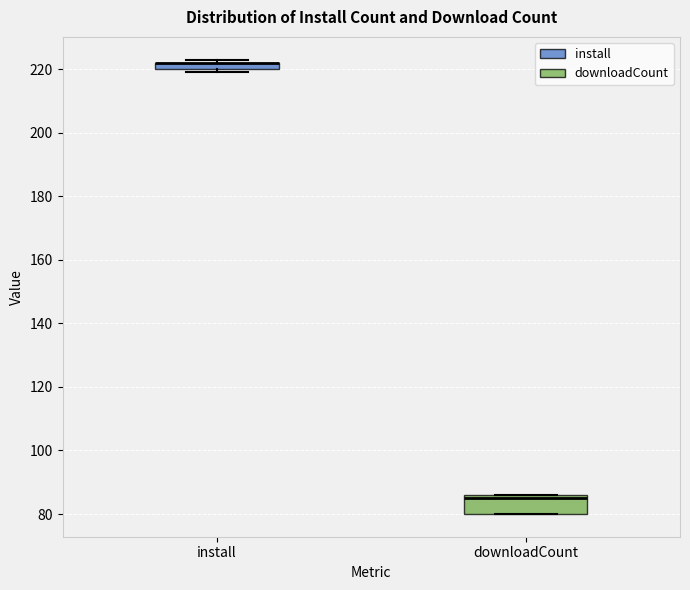

Where is the lower edge of the box for install on the y-axis? The values are not printed on the chart, so give them approximately, as read against the axis.

220